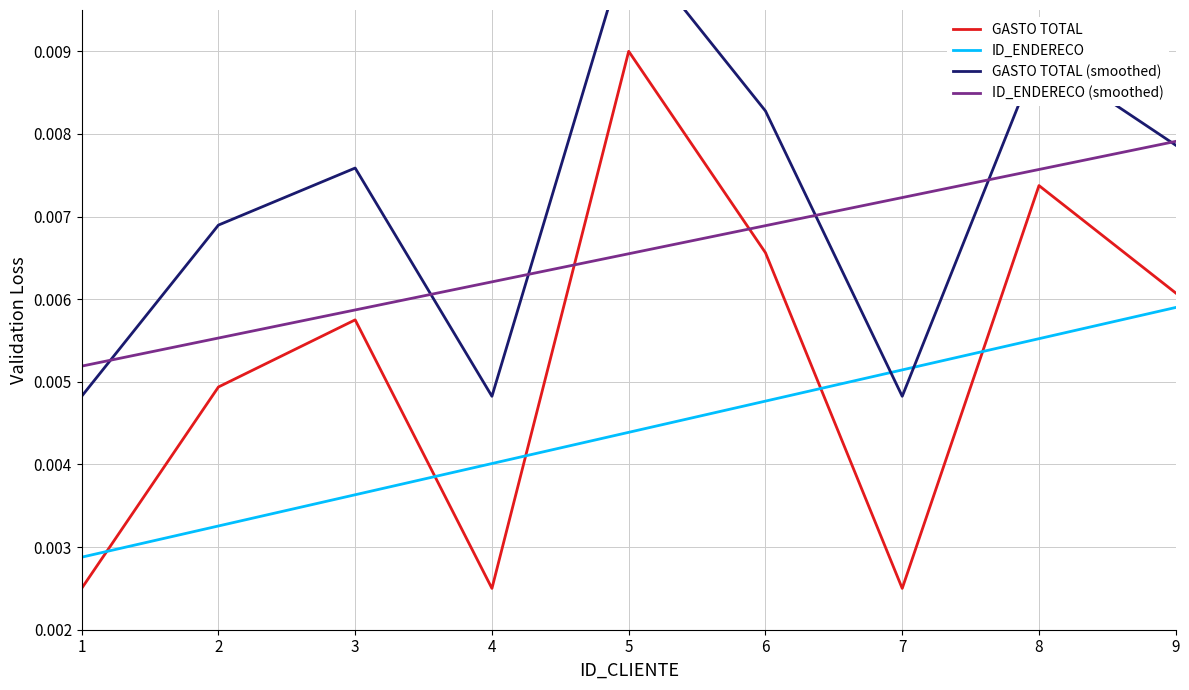

True or false: ID_ENDERECO (smoothed) has more than 0 points higher than both neighbors.

False